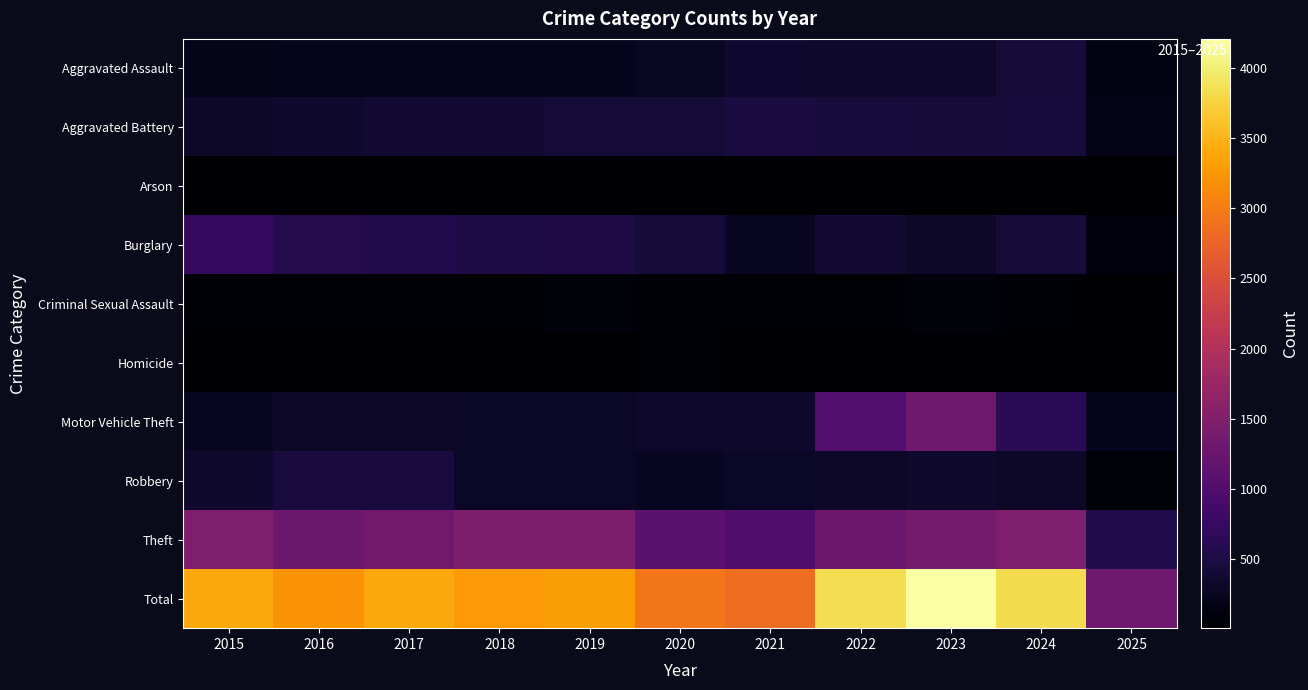

Reading right to left, list all the values displayed in this chart.

Aggravated Assault: 2025=128	2024=422	2023=318	2022=327	2021=352	2020=273	2019=223	2018=225	2017=225	2016=206	2015=194
Aggravated Battery: 2025=172	2024=438	2023=431	2022=439	2021=479	2020=415	2019=407	2018=389	2017=400	2016=336	2015=316
Arson: 2025=6	2024=20	2023=19	2022=12	2021=12	2020=17	2019=12	2018=7	2017=10	2016=7	2015=9
Burglary: 2025=111	2024=427	2023=316	2022=379	2021=261	2020=425	2019=517	2018=506	2017=562	2016=576	2015=738
Criminal Sexual Assault: 2025=34	2024=60	2023=74	2022=55	2021=62	2020=48	2019=77	2018=60	2017=62	2016=50	2015=46
Homicide: 2025=8	2024=36	2023=28	2022=37	2021=38	2020=41	2019=22	2018=25	2017=33	2016=26	2015=15
Motor Vehicle Theft: 2025=224	2024=635	2023=1310	2022=1031	2021=348	2020=333	2019=290	2018=298	2017=312	2016=304	2015=263
Robbery: 2025=86	2024=315	2023=340	2022=304	2021=300	2020=263	2019=287	2018=301	2017=460	2016=454	2015=337
Theft: 2025=538	2024=1482	2023=1373	2022=1279	2021=998	2020=1120	2019=1459	2018=1461	2017=1339	2016=1259	2015=1474
Total: 2025=1307	2024=3835	2023=4209	2022=3863	2021=2850	2020=2935	2019=3294	2018=3272	2017=3403	2016=3218	2015=3392